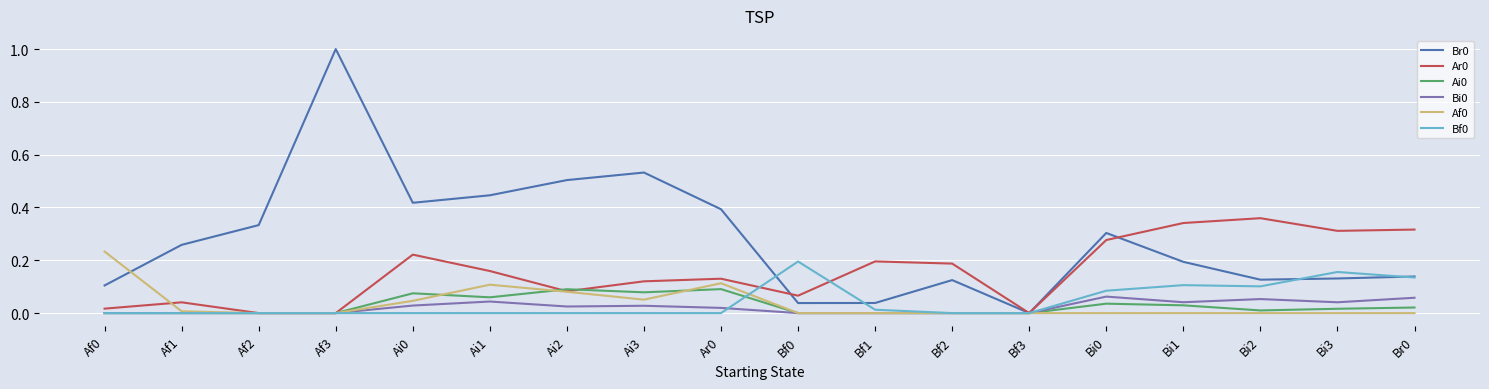

What position from the left is Af3?

4